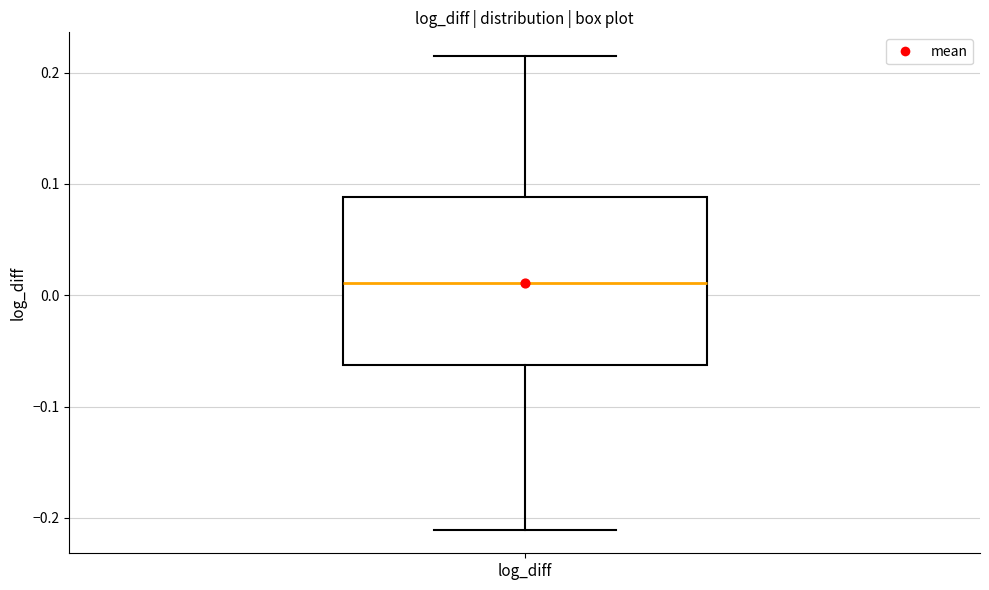

Read this box plot against the y-axis: the position of the median line, the range covered by the box, and the ends of both whiskers. The values are not printed on the chart, so give them approximately, as read against the axis.

median 0.01, box -0.06 to 0.09, whiskers -0.21 to 0.21